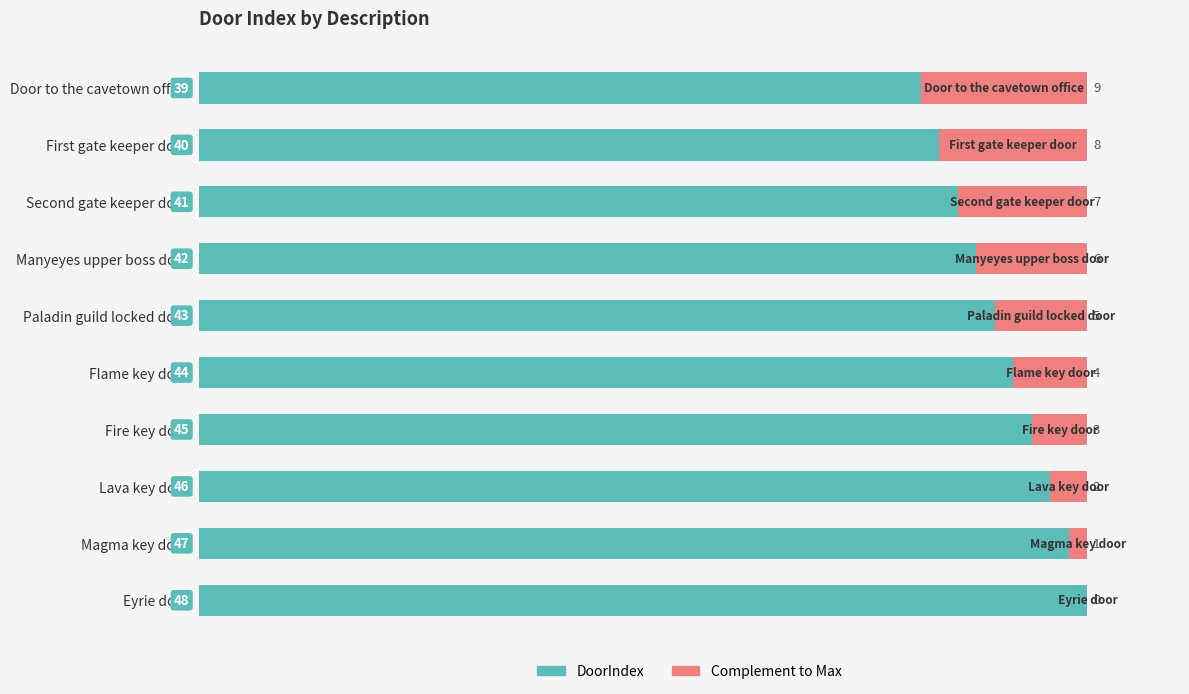

Is it true that DoorIndex equals 33 at Magma key door?

False